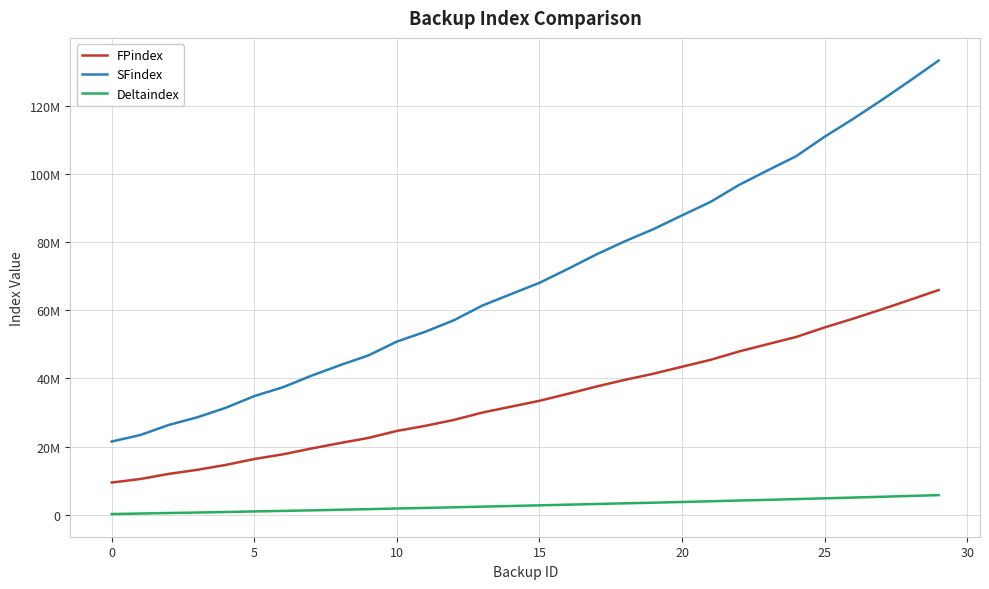

True or false: SFindex and Deltaindex intersect in this chart.

False